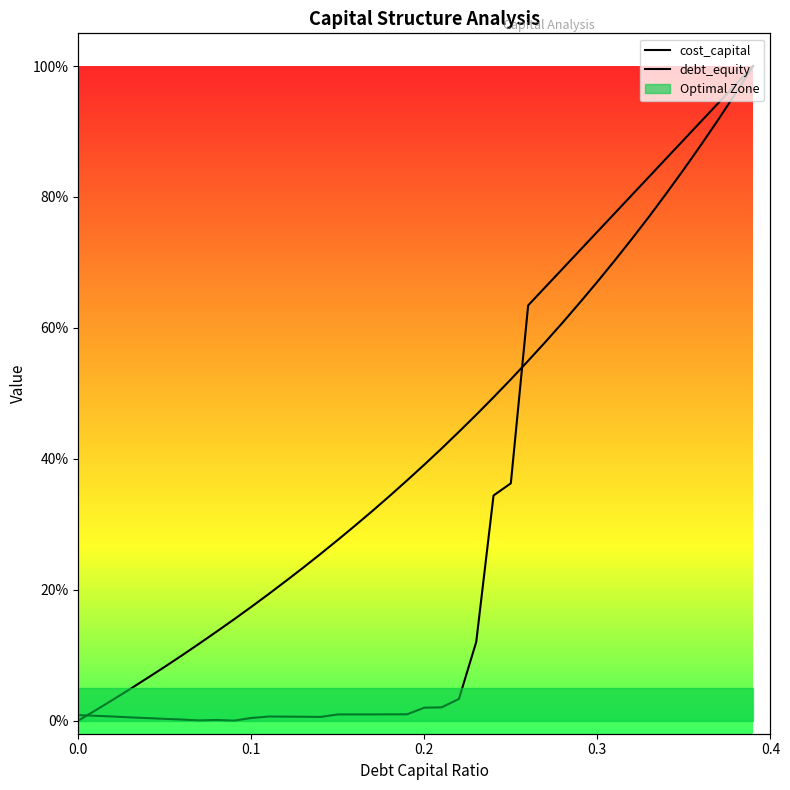

List the series in order of their peak value, lowest first.

cost_capital, debt_equity